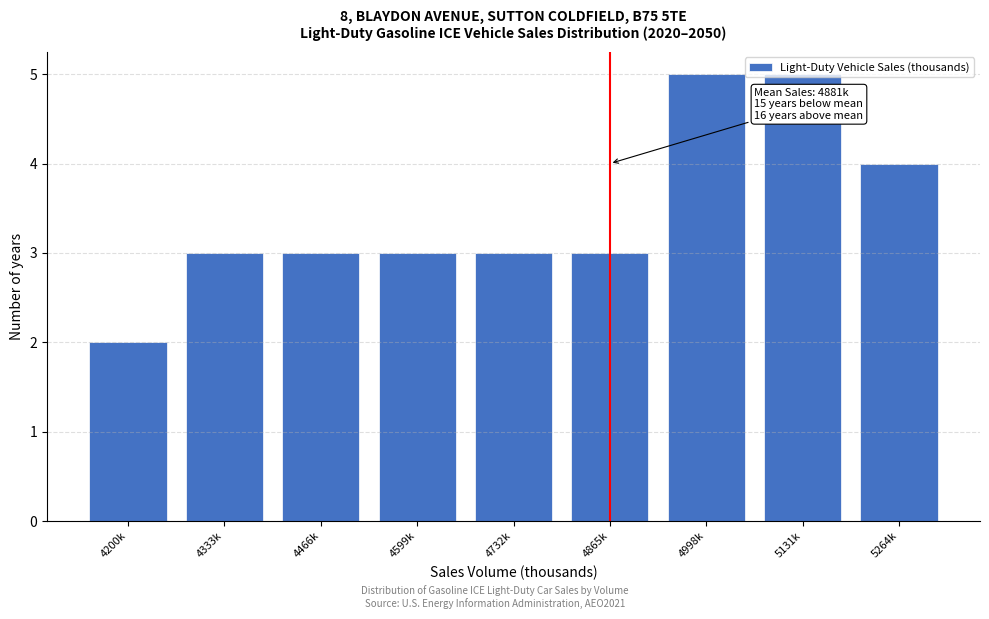

Between 4998k and 5264k, which is larger?

4998k